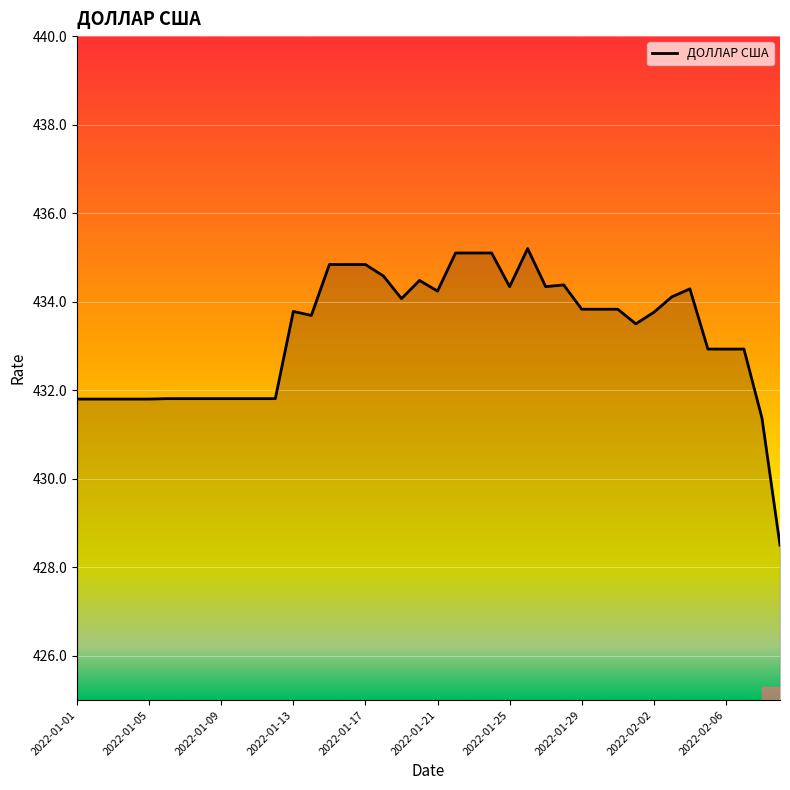

How many lines are shown in the chart?

1